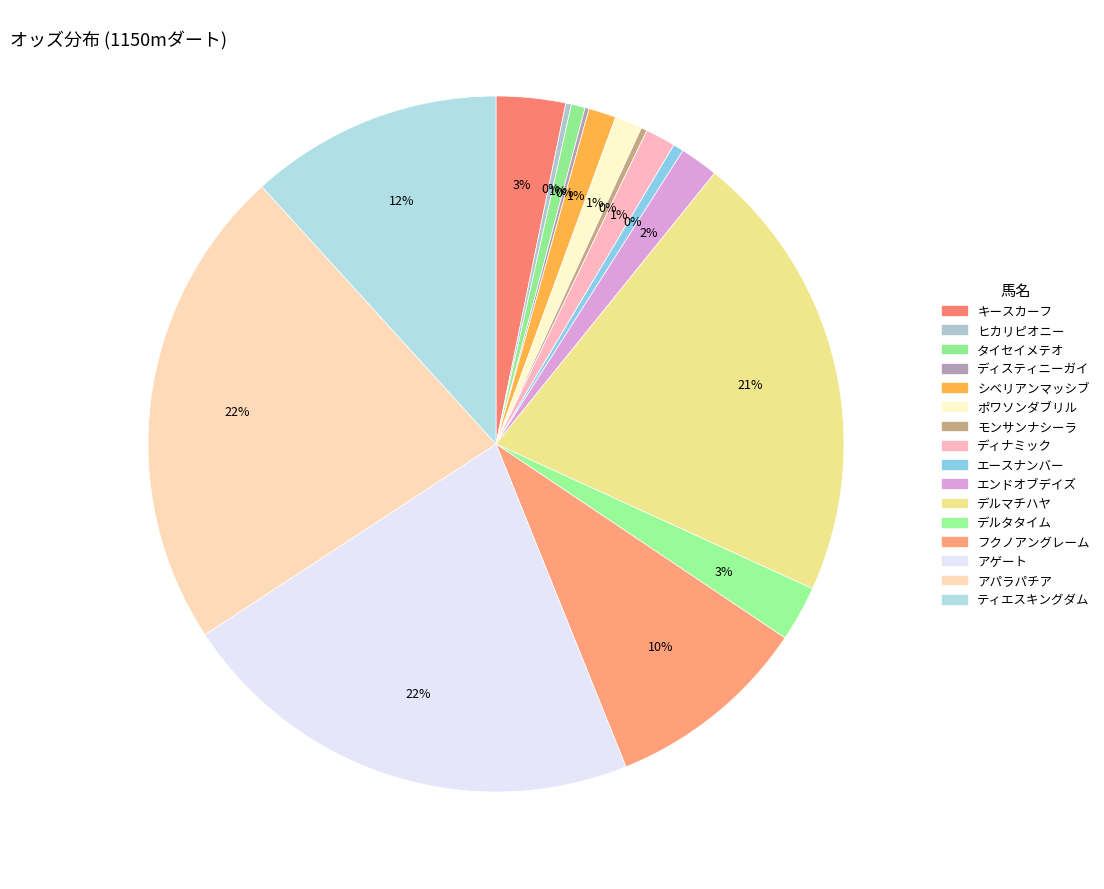

What is the ratio of the value at シベリアンマッシブ to the value at エースナンバー?

2.6